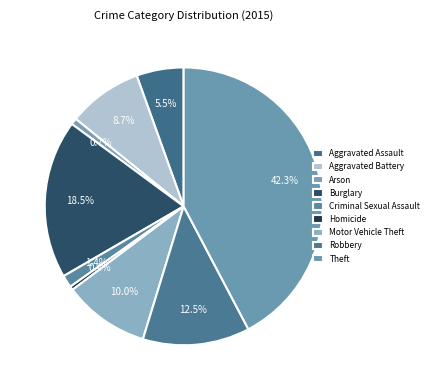

How many segments does this pie chart have?

9